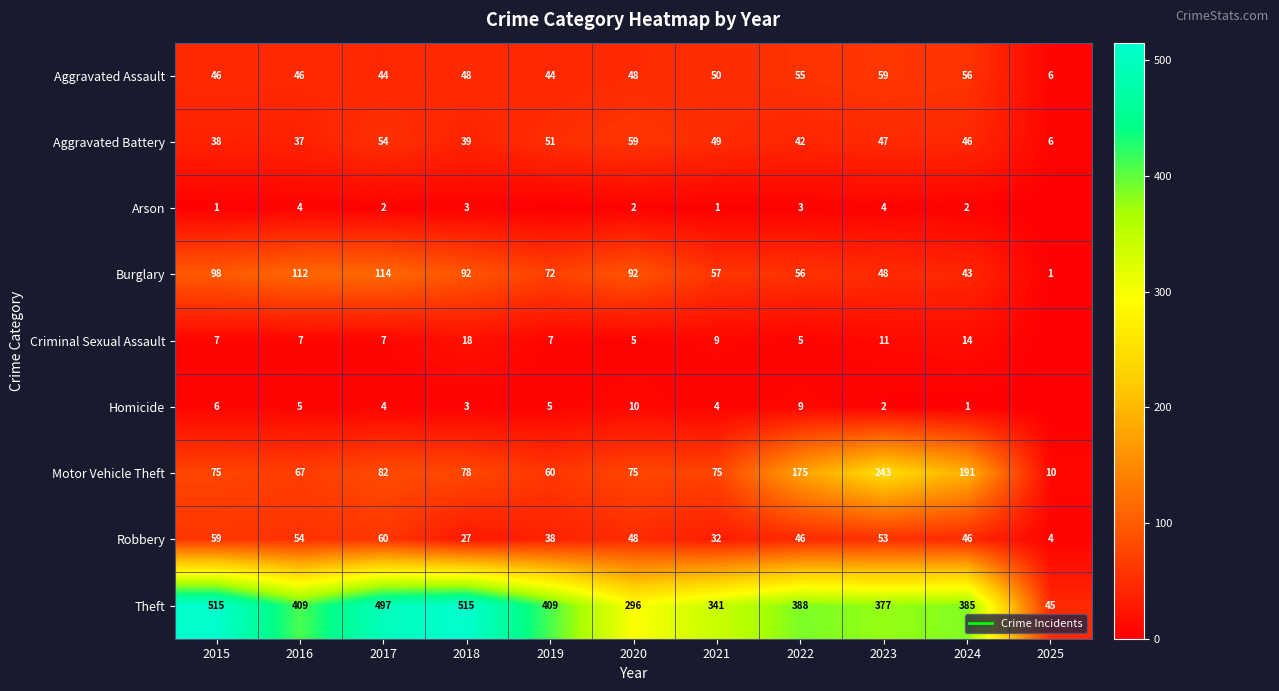

What is the spread (max minus min) of values at 2024?

384